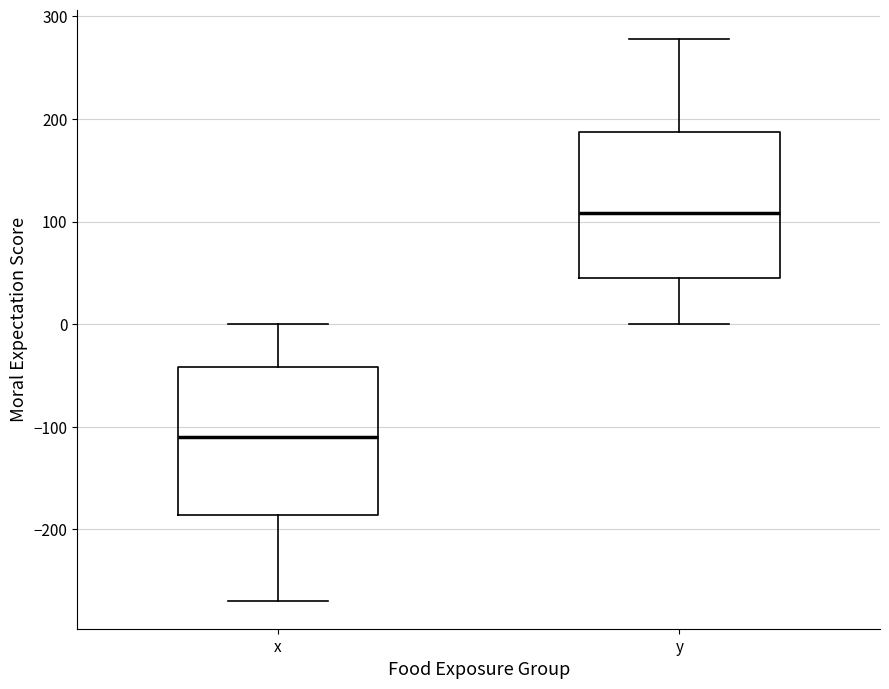

Reading left to right, transcribe this box plot: for each box, give where its median line is, the range the box spans, and where its two whiskers end, as read against the y-axis. The values are not printed on the chart, so give them approximately, as read against the axis.

x: median -110, box -190 to -40, whiskers -270 to 0
y: median 110, box 40 to 190, whiskers 0 to 280